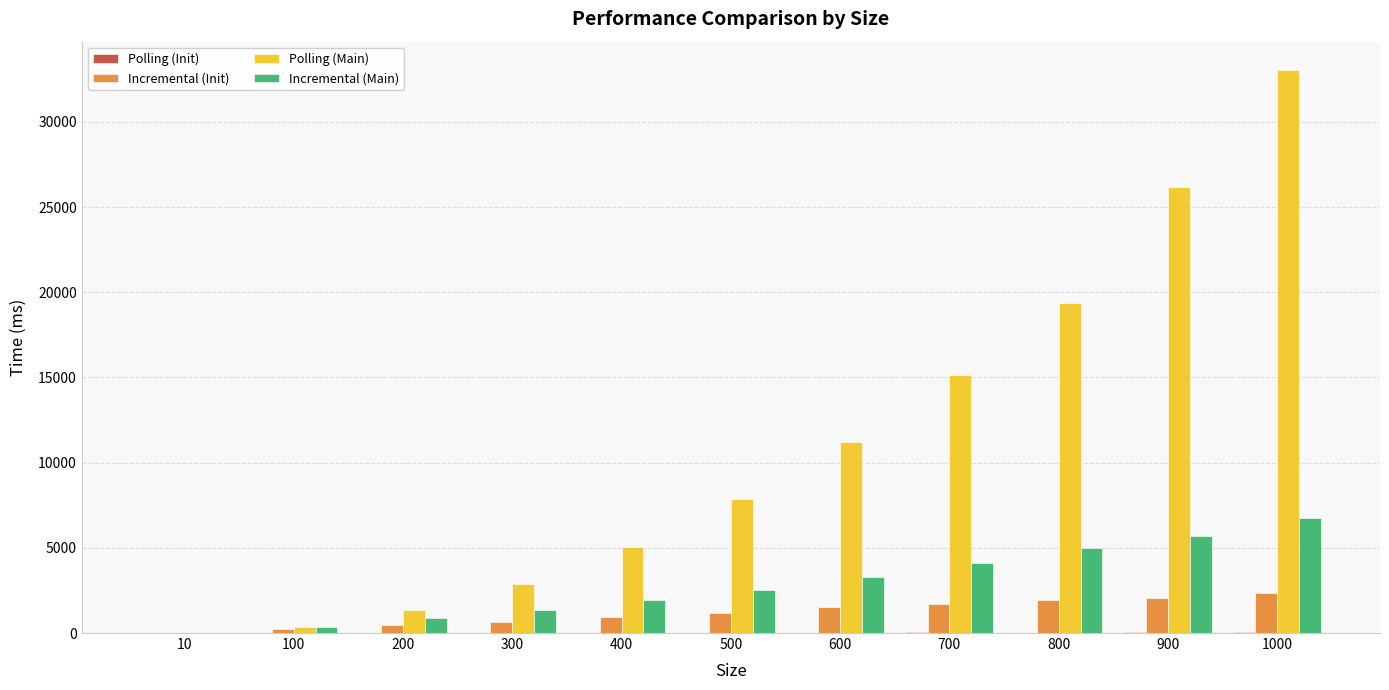

Between 10 and 500, which series saw the biggest shift?

Polling (Main)